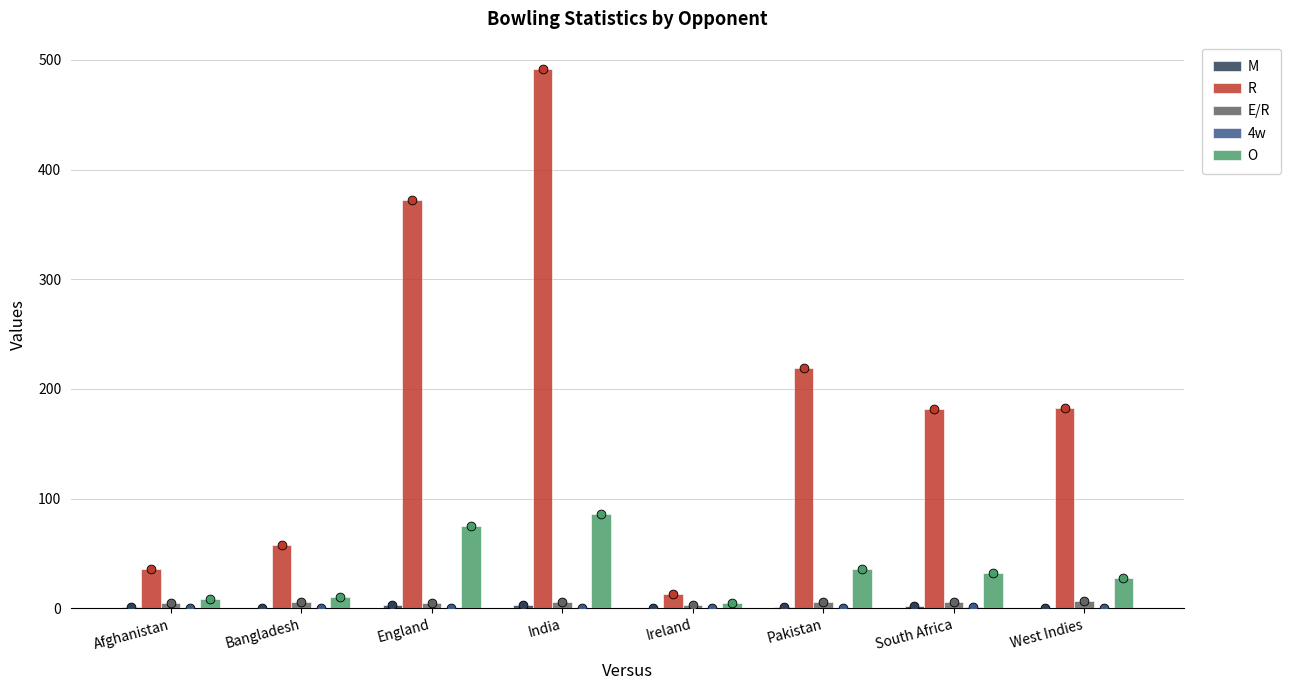

Which series contains the lowest Y value?

M